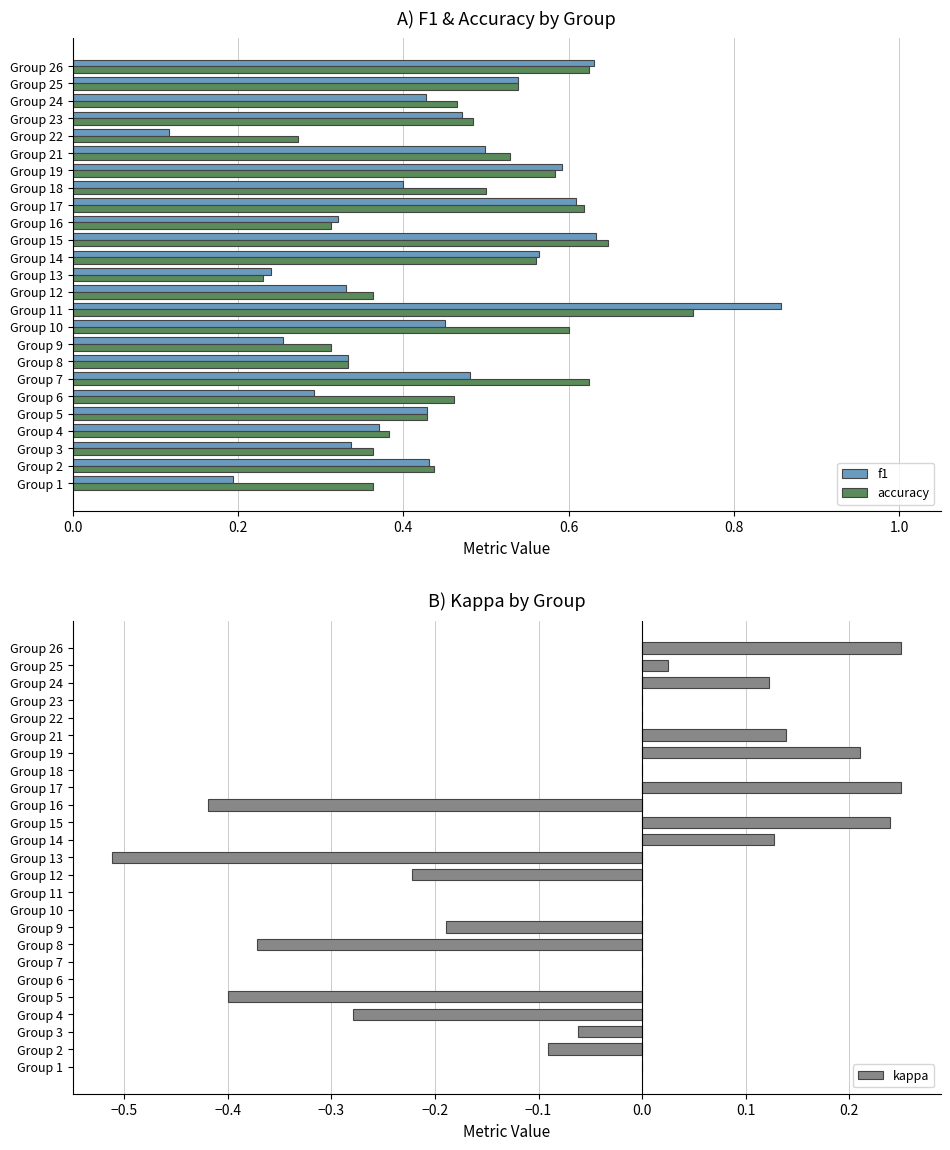

Is the value of f1 at Group 3 greater than the value of accuracy at Group 2?

No